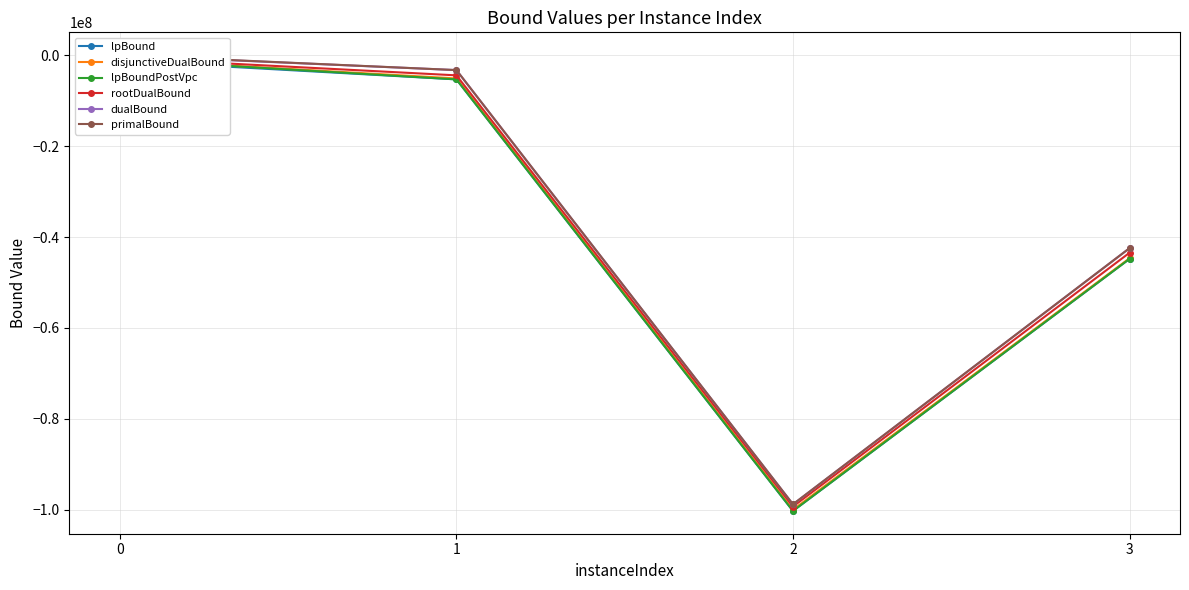

How many lines are shown in the chart?

6